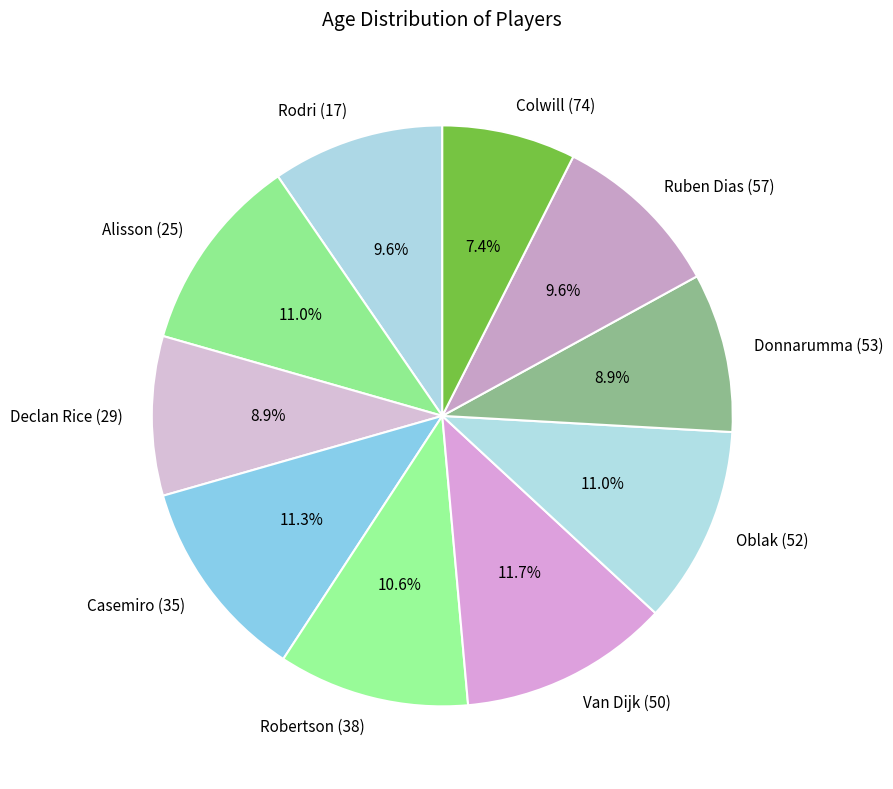

What is the ratio of the value at Colwill (74) to the value at Van Dijk (50)?

0.6